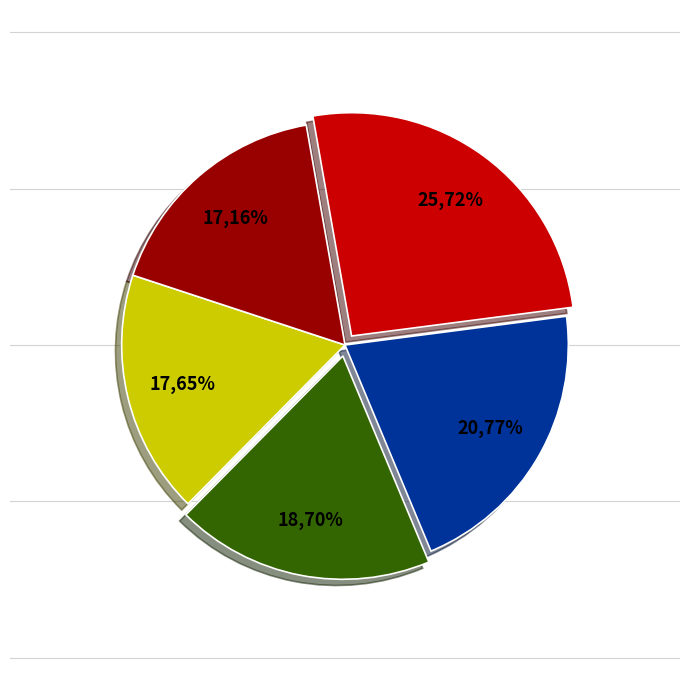

Is there a majority slice in this chart?

No